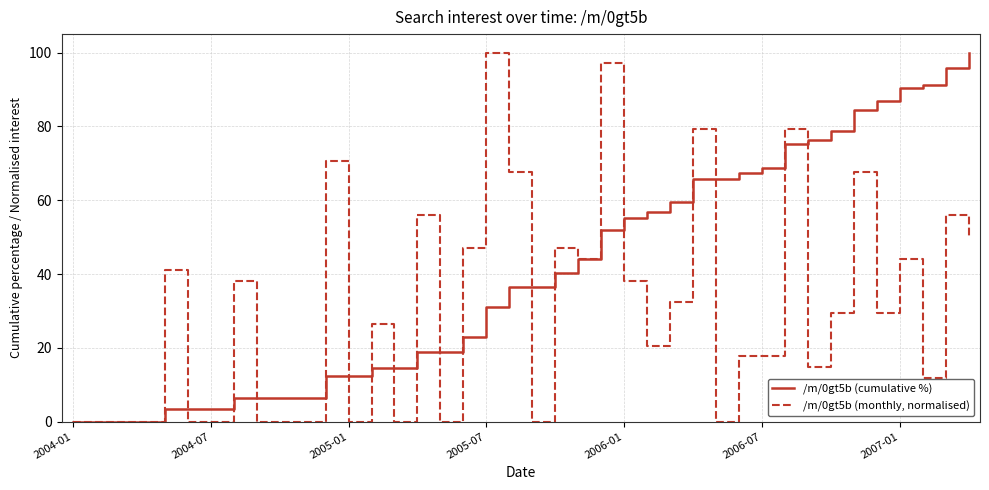

Reading right to left, list all the values displayed in this chart.

/m/0gt5b (cumulative %): 100.0	95.9	91.3	90.4	86.8	84.4	78.8	76.4	75.2	68.8	67.3	65.9	65.9	59.4	56.7	55.0	51.9	44.0	40.4	36.5	36.5	31.0	22.8	19.0	19.0	14.4	14.4	12.3	12.3	6.5	6.5	6.5	6.5	3.4	3.4	3.4	0.0	0.0	0.0	0.0
/m/0gt5b (monthly, normalised): 50.0	55.9	11.8	44.1	29.4	67.6	29.4	14.7	79.4	17.6	17.6	0.0	79.4	32.4	20.6	38.2	97.1	44.1	47.1	0.0	67.6	100.0	47.1	0.0	55.9	0.0	26.5	0.0	70.6	0.0	0.0	0.0	38.2	0.0	0.0	41.2	0.0	0.0	0.0	0.0